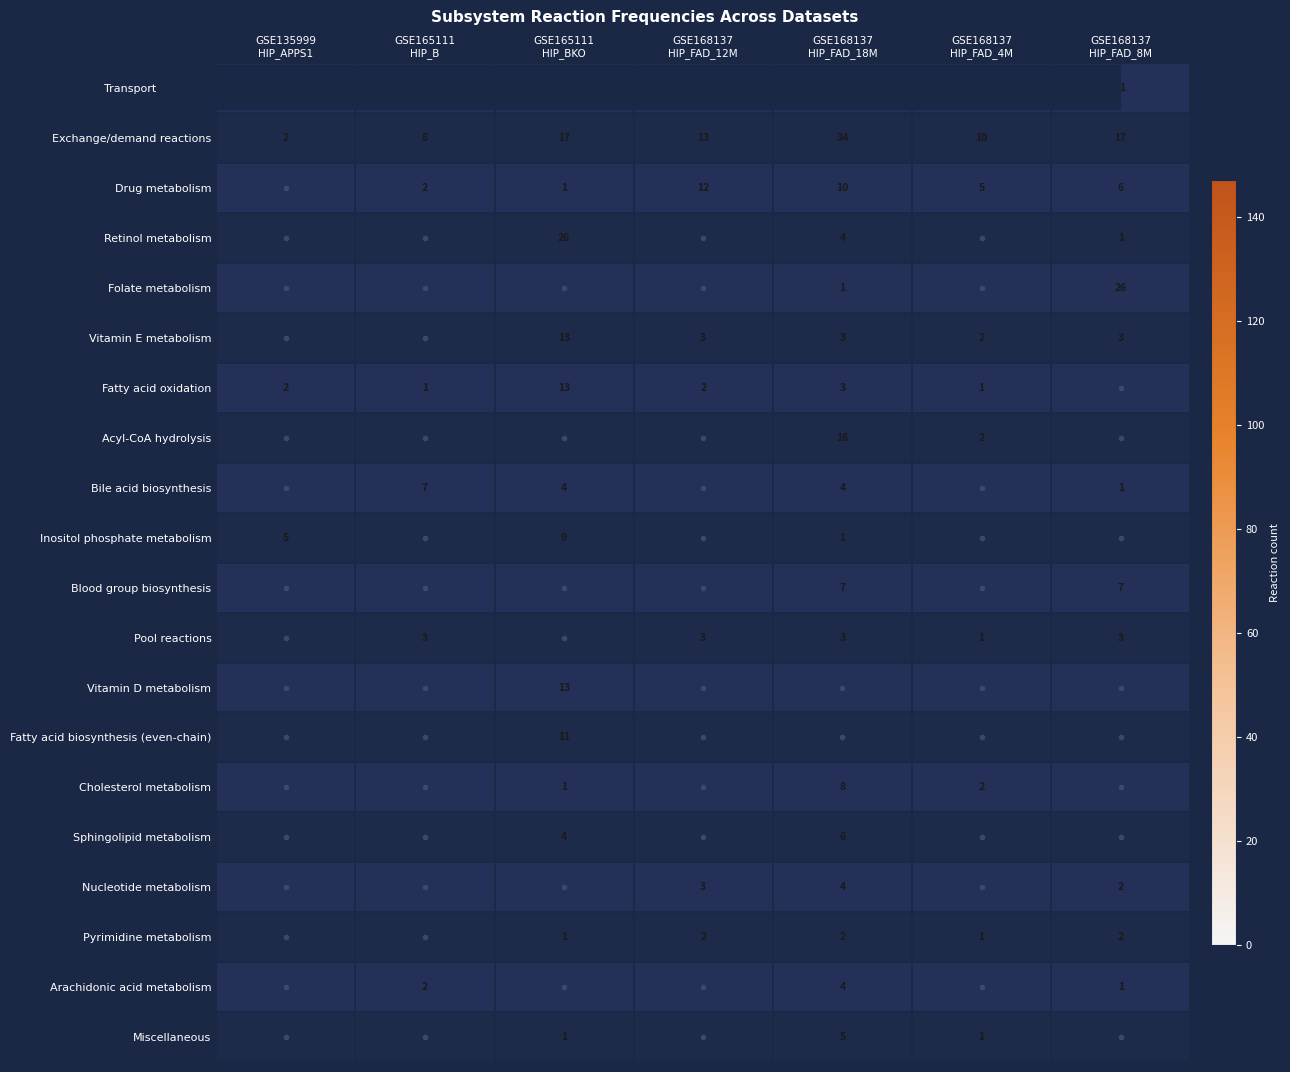

What is the sum of all Transport reactions values?

360